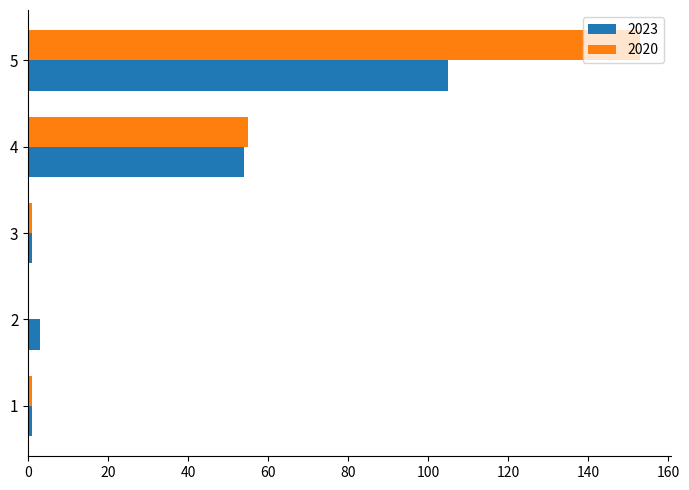

What is the total value across all series at 5?

258